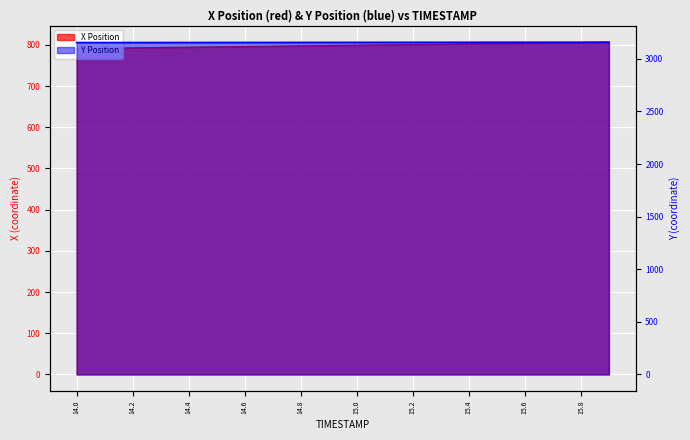

What is the label of the 17th point from the left?

15.6